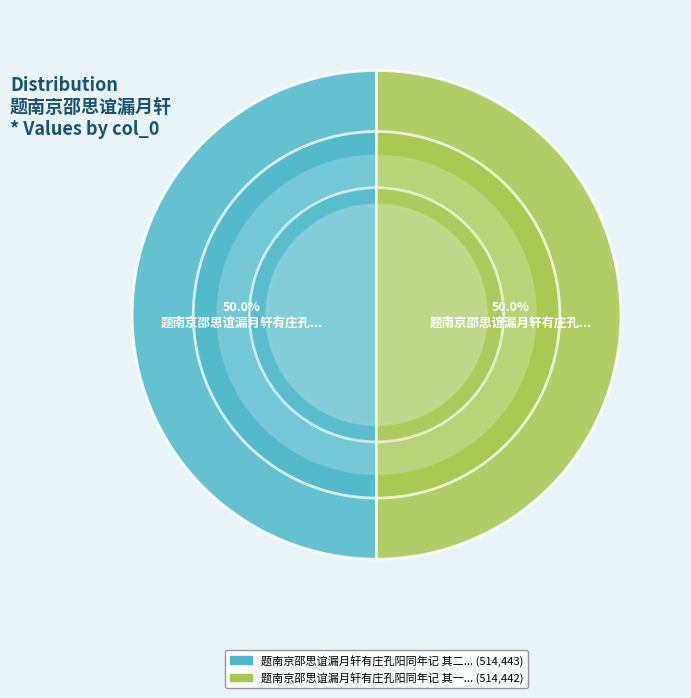

To the nearest percent, what portion does 题南京邵思谊漏月轩有庄孔阳同年记 其二 represent?

50%